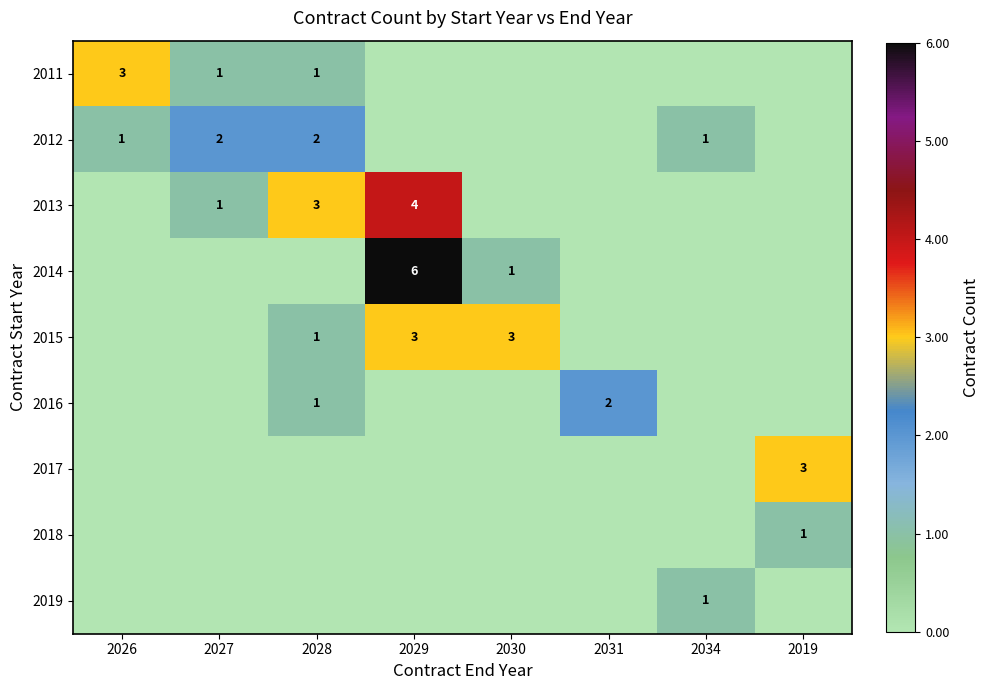

The 2012 series shows 1 at 2027. True or false?

False